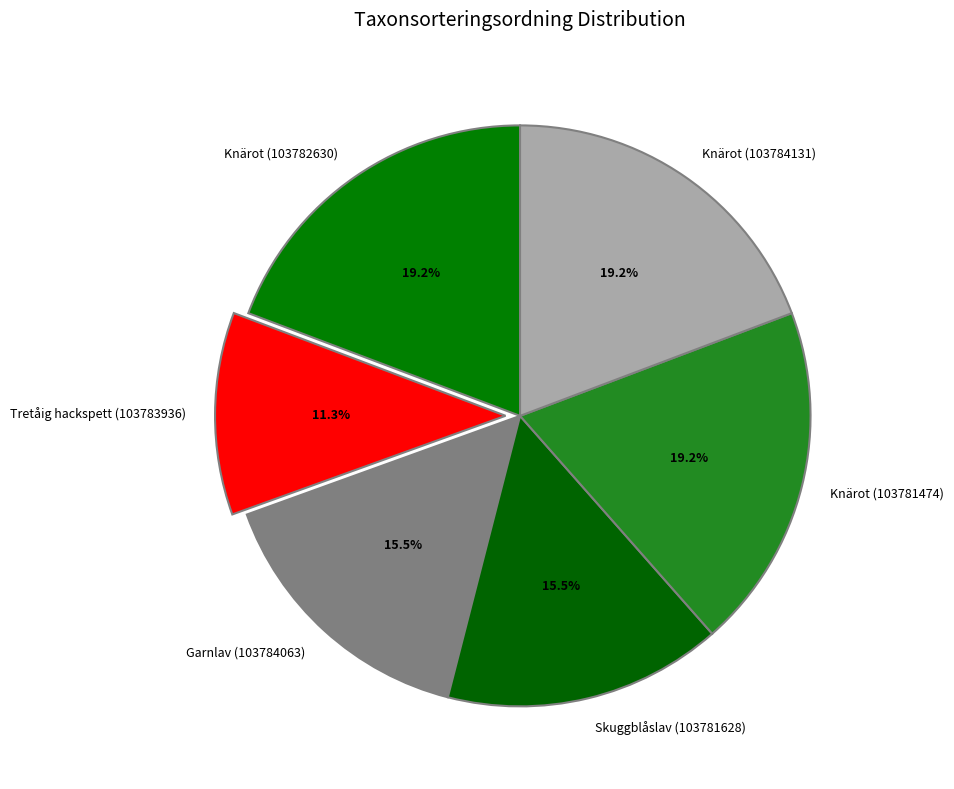

What is the smallest slice in the pie chart?

Tretåig hackspett (103783936)